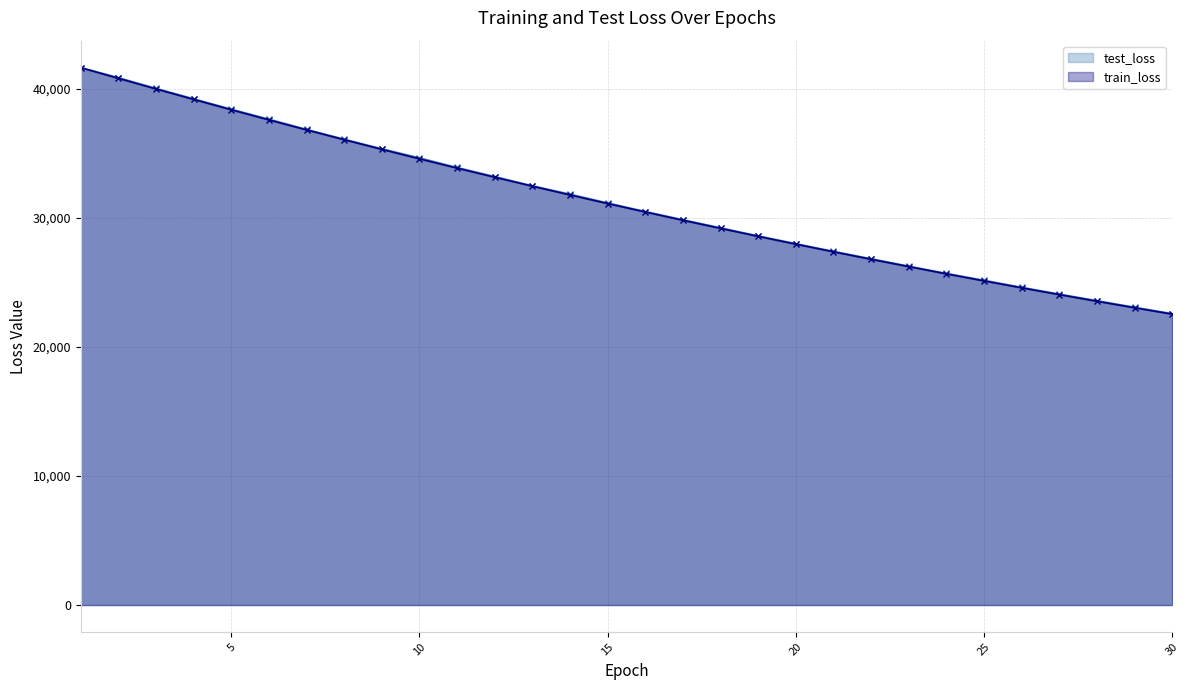

What is the value of the train_loss point at the 30th from the left?

22550.0